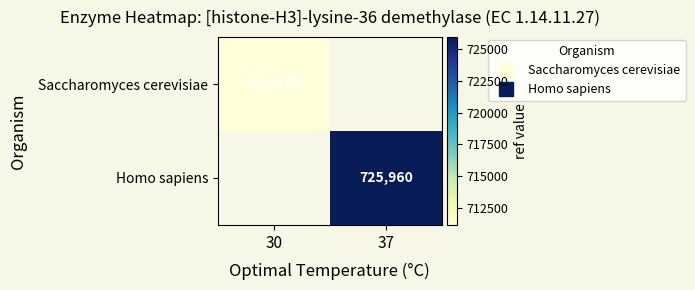

How many distinct data groups are displayed?

2